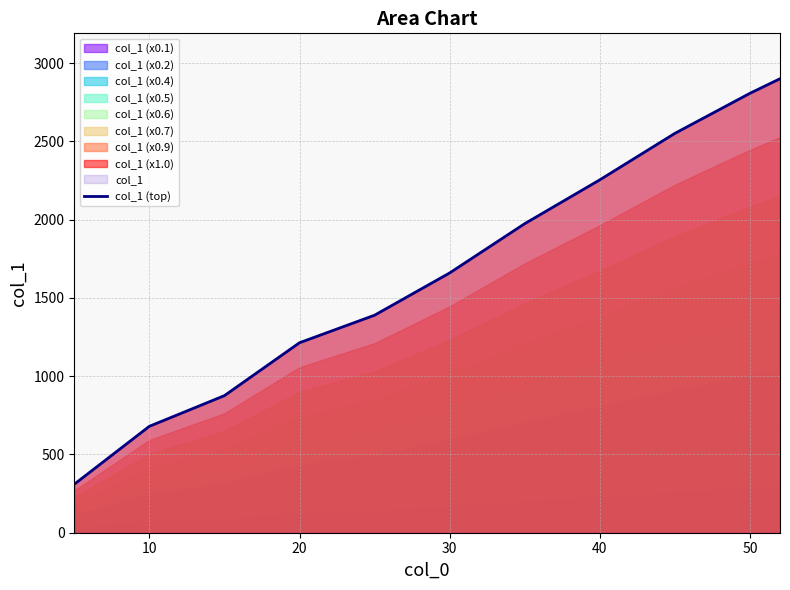

The value of col_1 (top) at 40 is 2255. True or false?

True